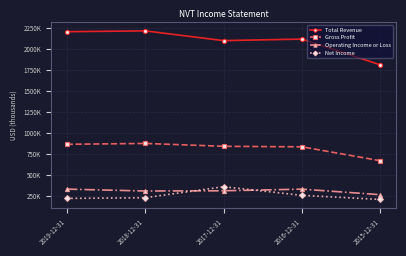

True or false: Operating Income or Loss and Gross Profit intersect in this chart.

False